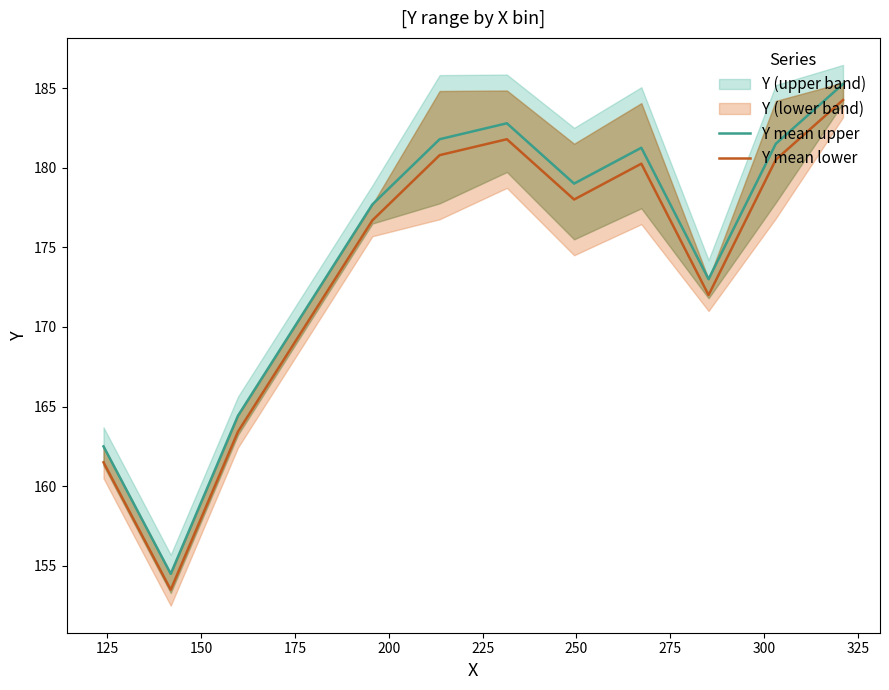

True or false: Y mean upper and Y mean lower cross at least once.

False